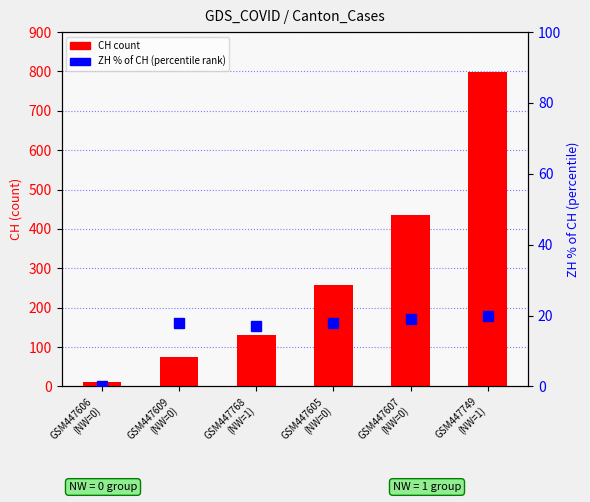

Which category has the lowest value in the ZH % of CH series?

GSM447606
(NW=0)